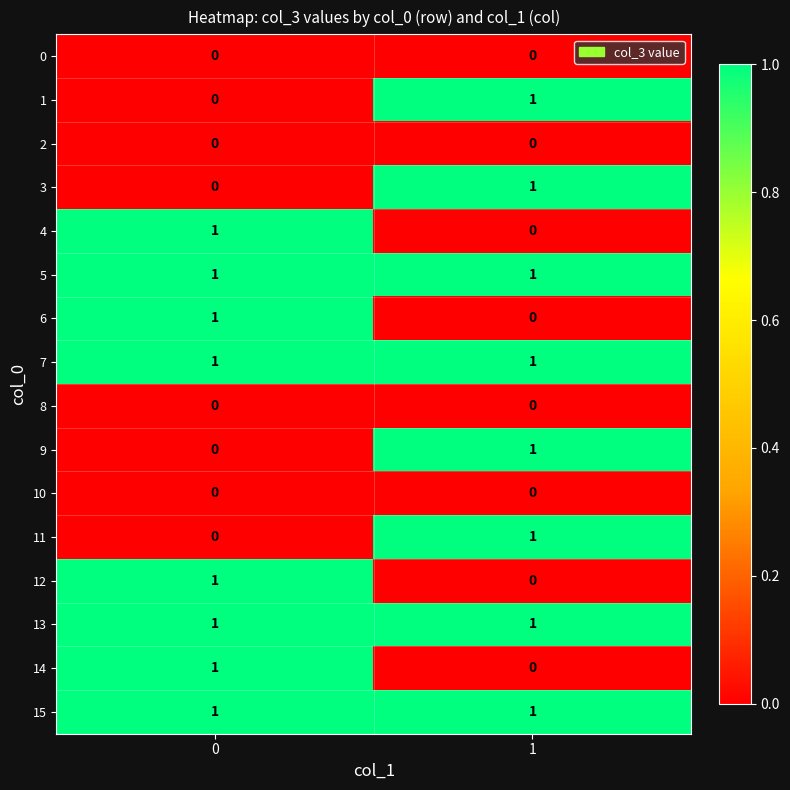

What is the total value across all series at 0?

8